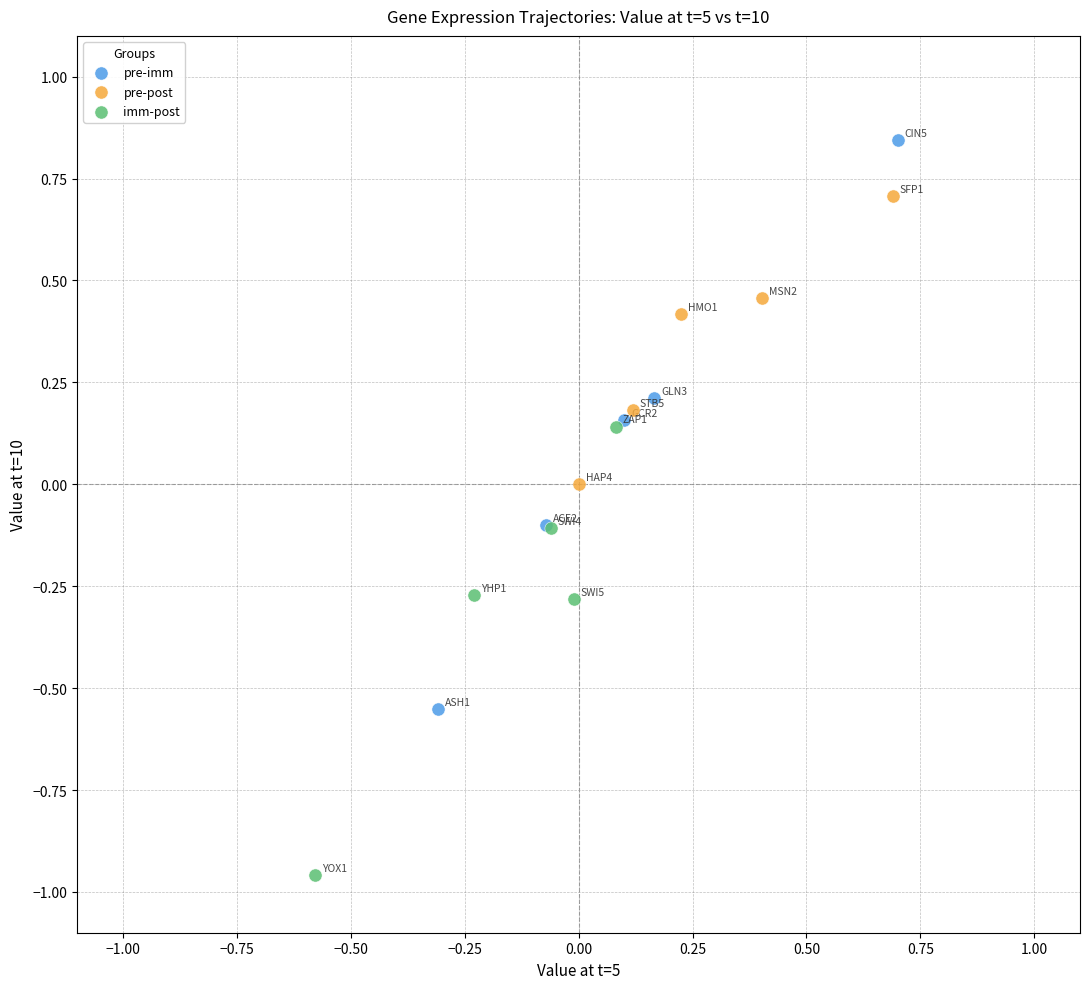

What are all the series names shown in the legend?

pre-imm, pre-post, imm-post